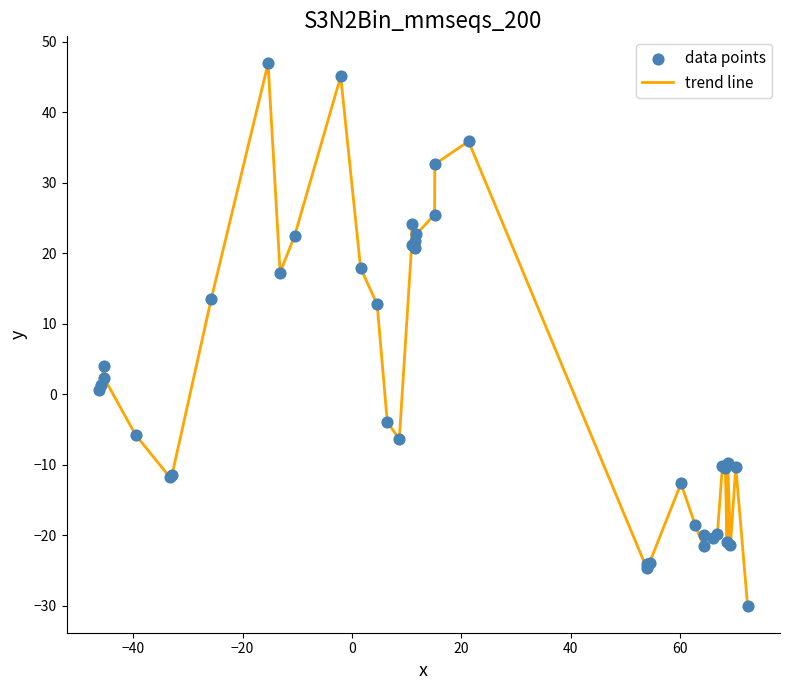

What is the difference between the maximum and minimum values?

76.9